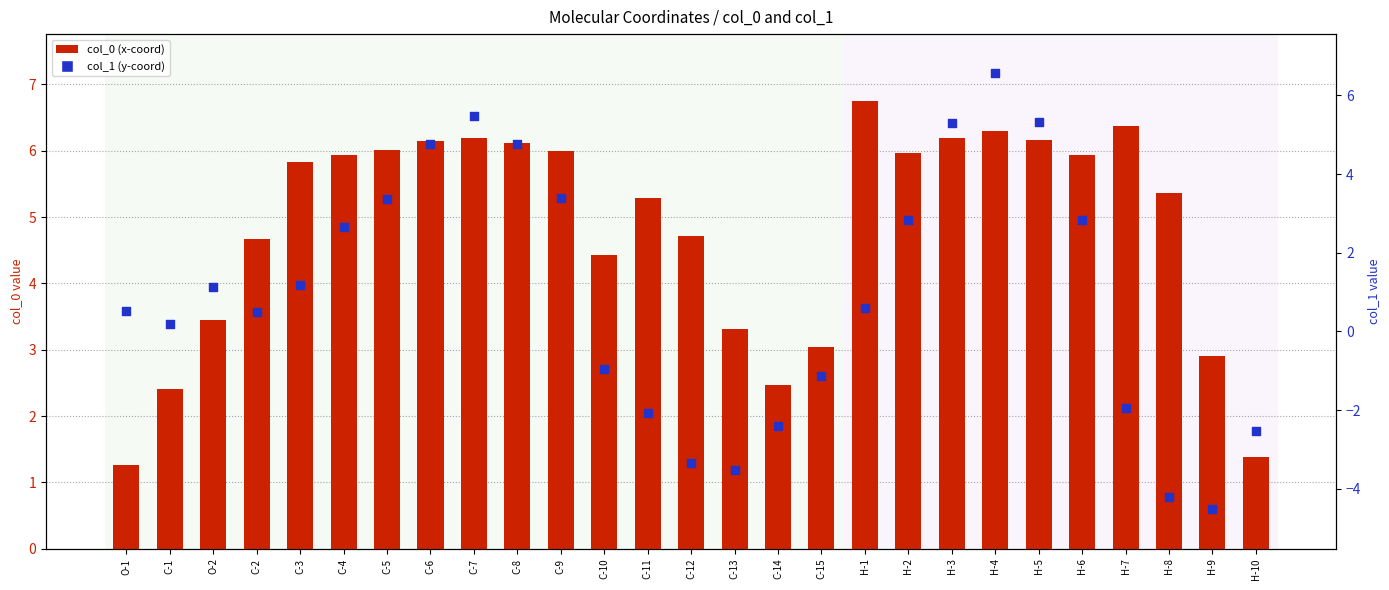

Is the value of col_1 (y-coord) at H-5 greater than the value of col_0 (x-coord) at H-1?

No